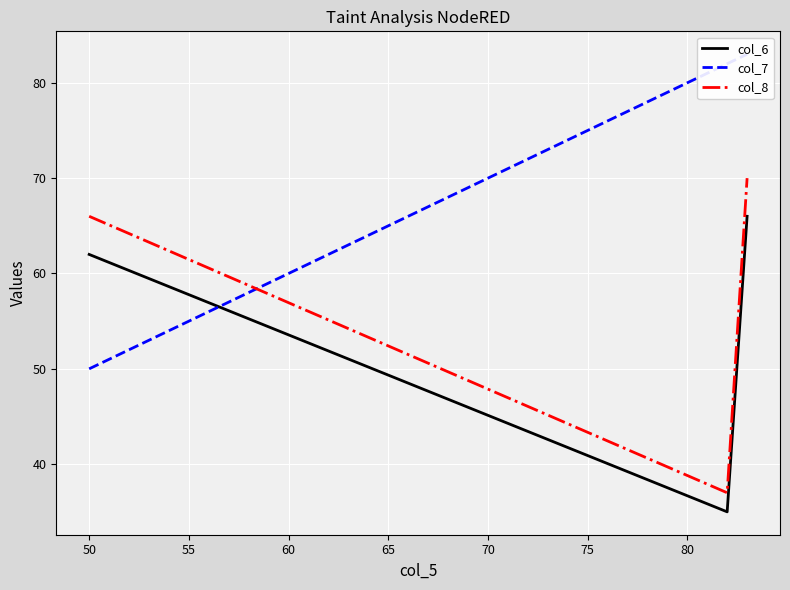

What is the lowest value of the col_6 series?

35